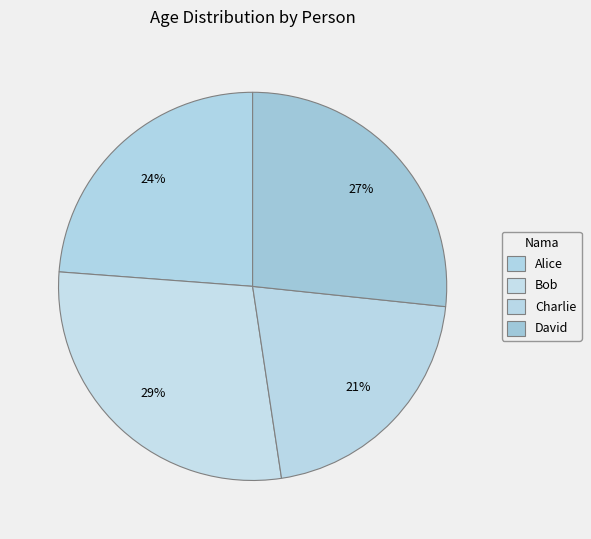

Between Bob and David, which is larger?

Bob